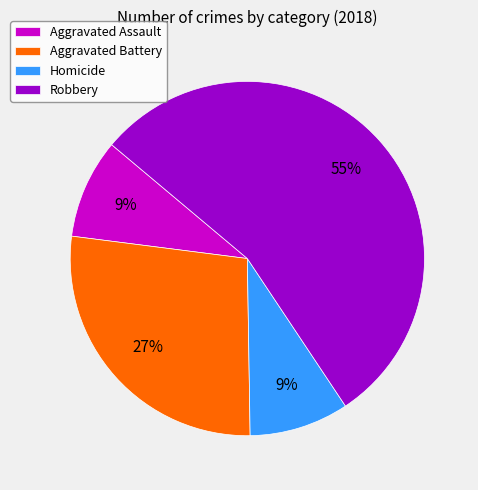

To the nearest percent, what portion does Homicide represent?

9%